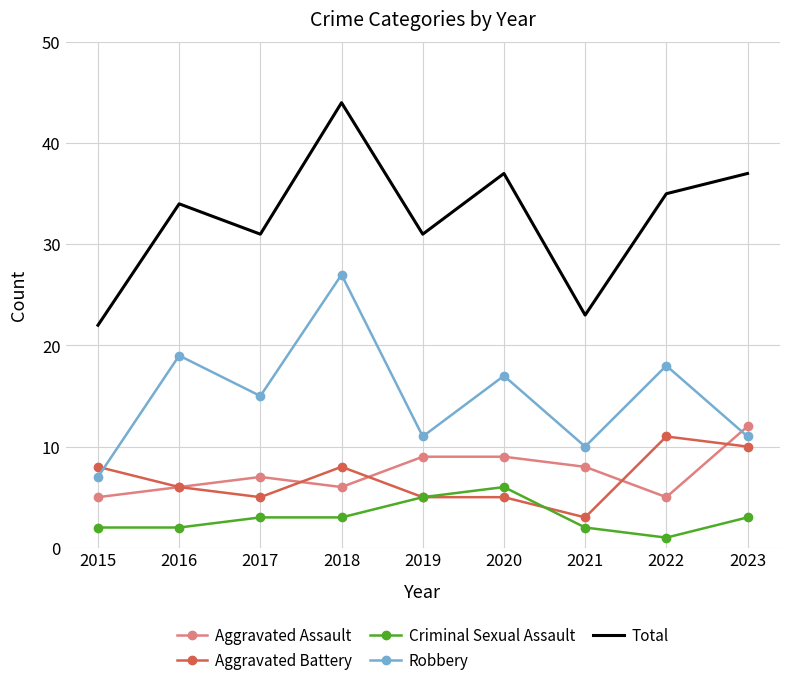

At which category is the sum across all series the highest?

2018